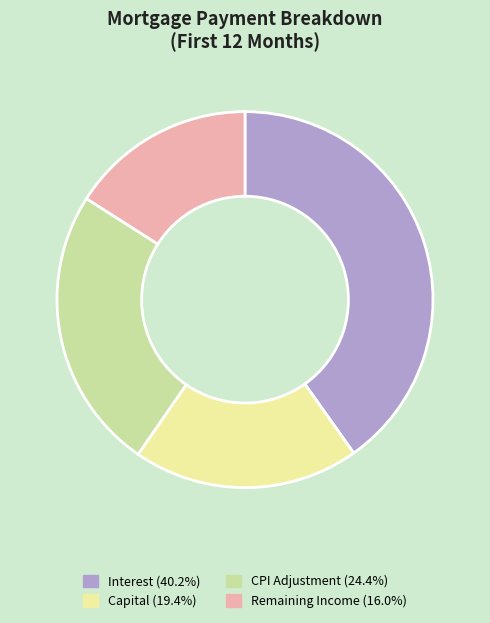

Is there any slice that represents more than half of the pie?

No